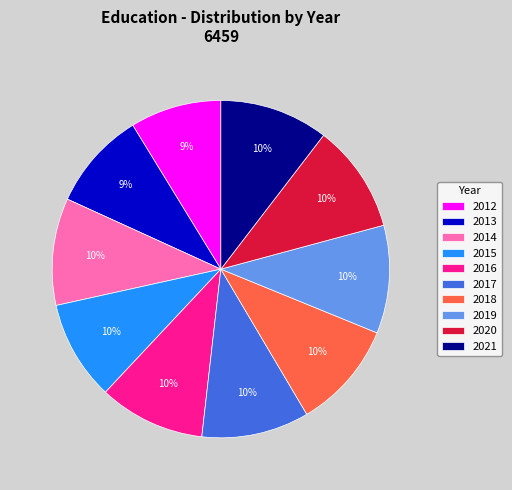

Does any single category account for the majority?

No